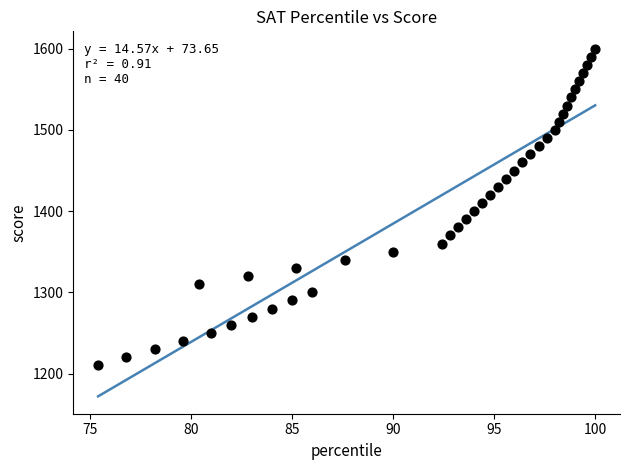

What is the range of Y values (max minus min)?

390